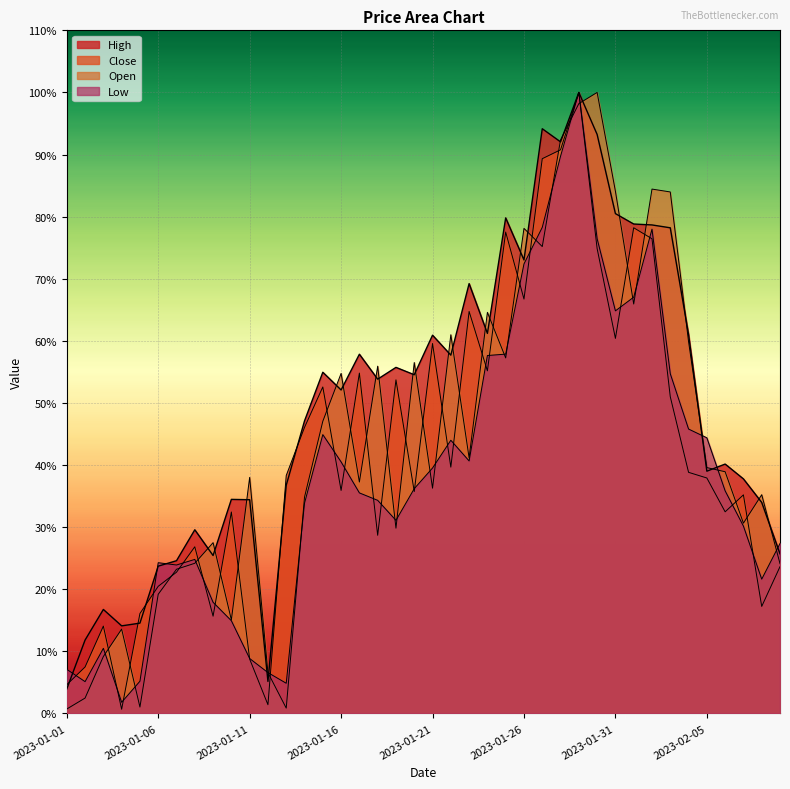

Where is the first local minimum for Open?

2023-01-05